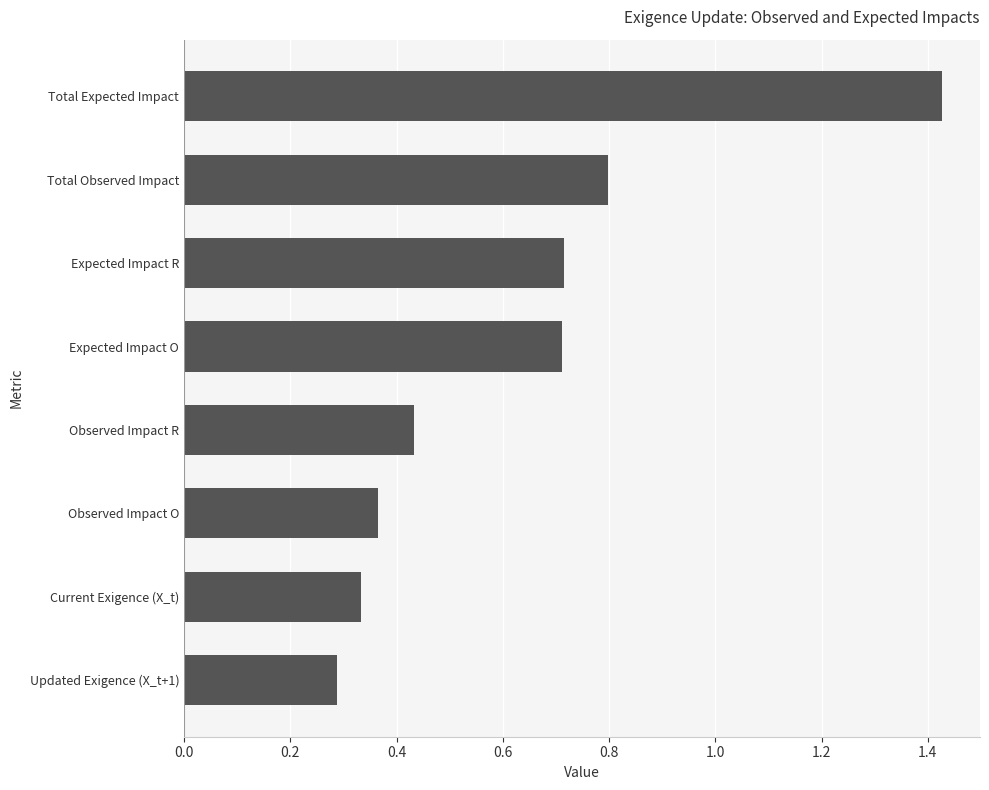

The value at Total Observed Impact is 0.2. True or false?

False